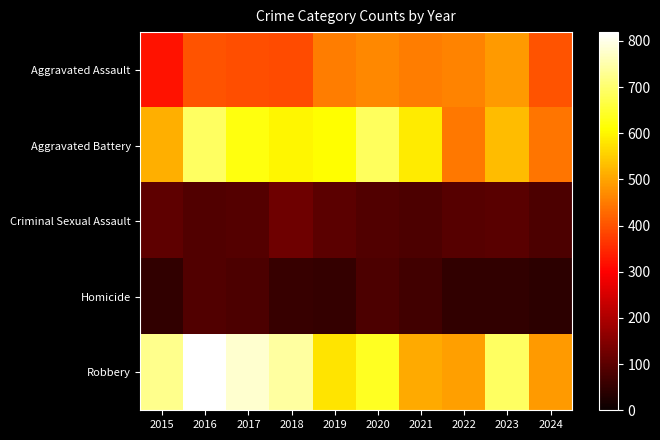

Which series has the largest total across all categories?

Robbery